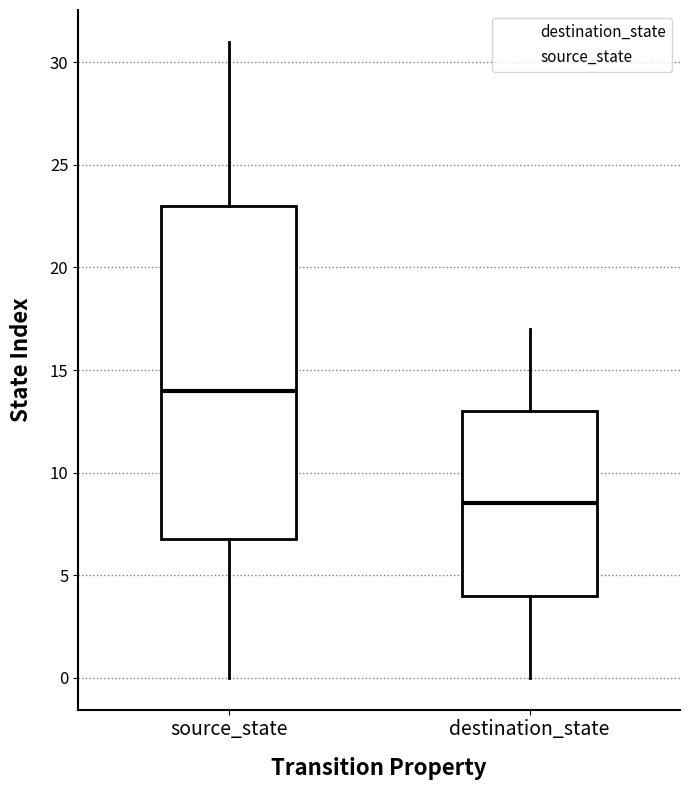

Comparing the boxes themselves (not the whiskers), which one is the tallest?

source_state